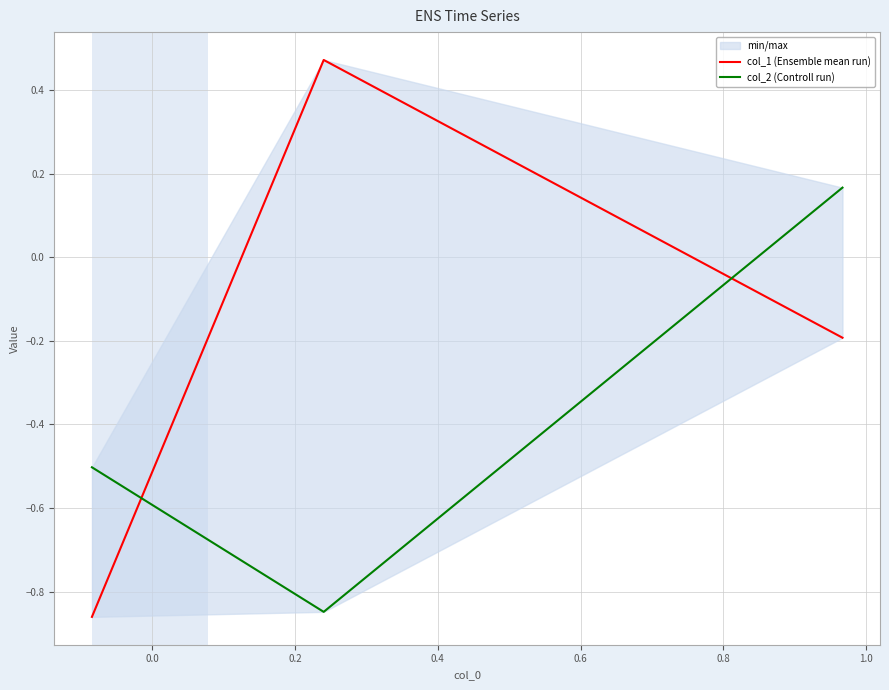

What is the average value of the col_1 (Ensemble mean run) series?

-0.2